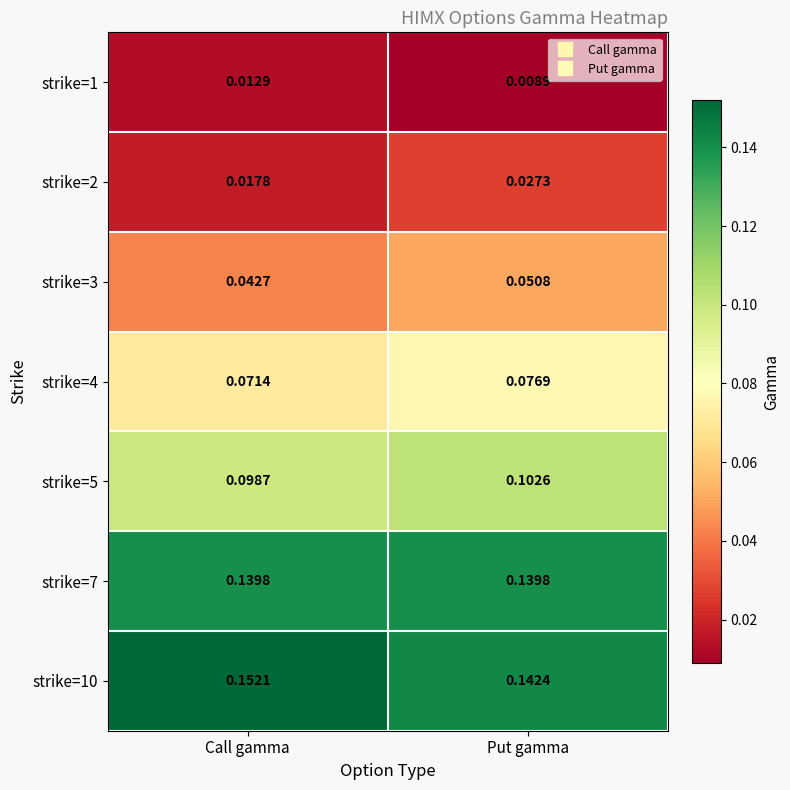

Which category has the highest value across all series?

Call gamma